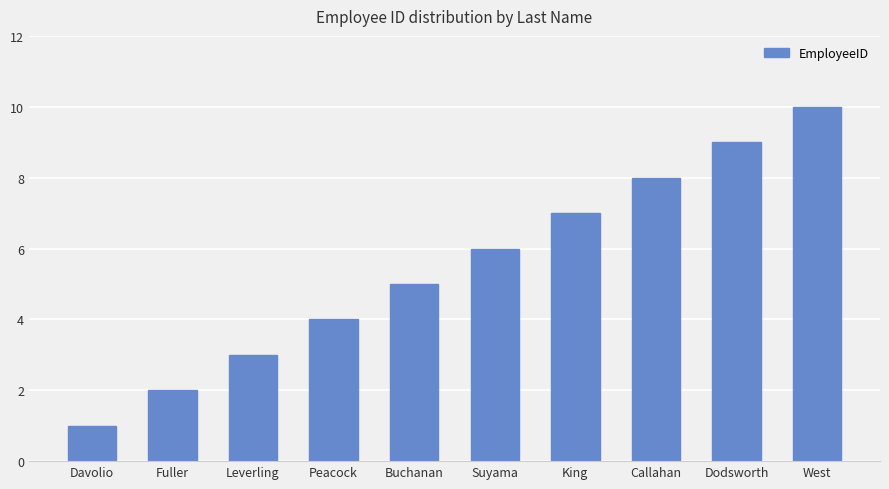

Where is the data nearest to the value 5?

Buchanan